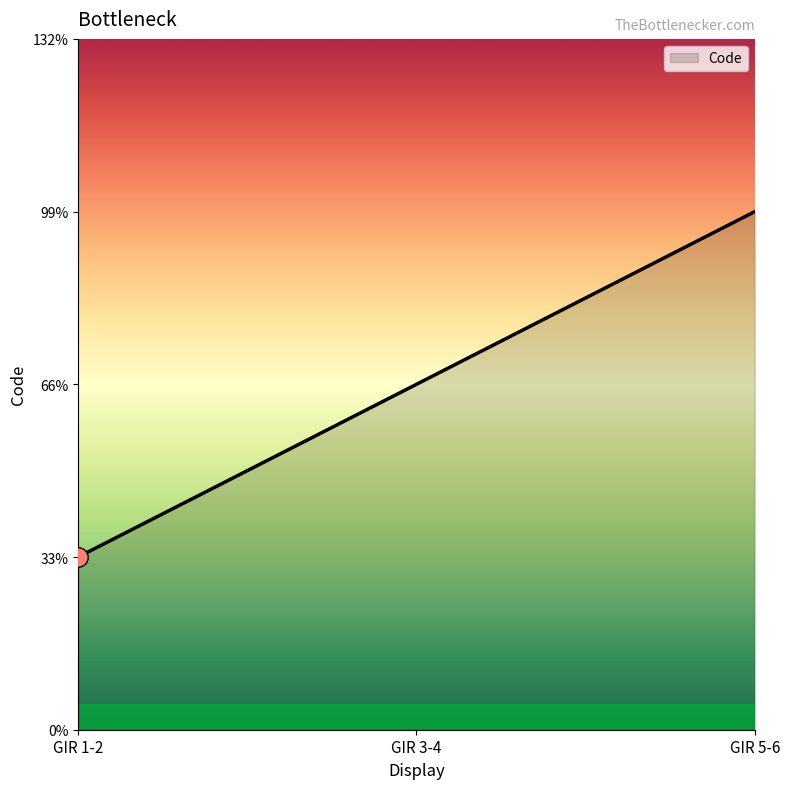

Is this an area chart (filled region under the line)?

Yes